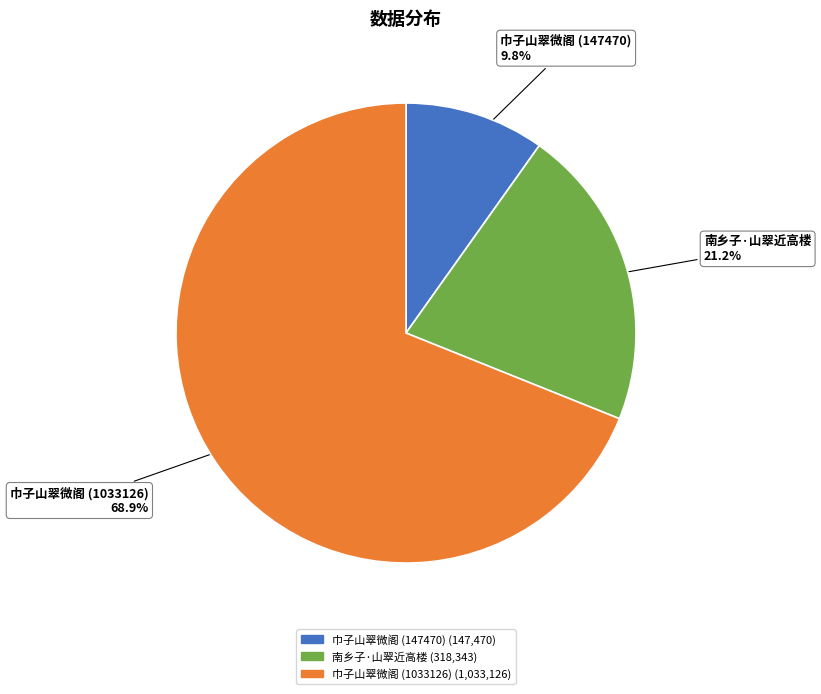

What percentage is the 南乡子·山翠近高楼 slice, to the nearest percent?

21%